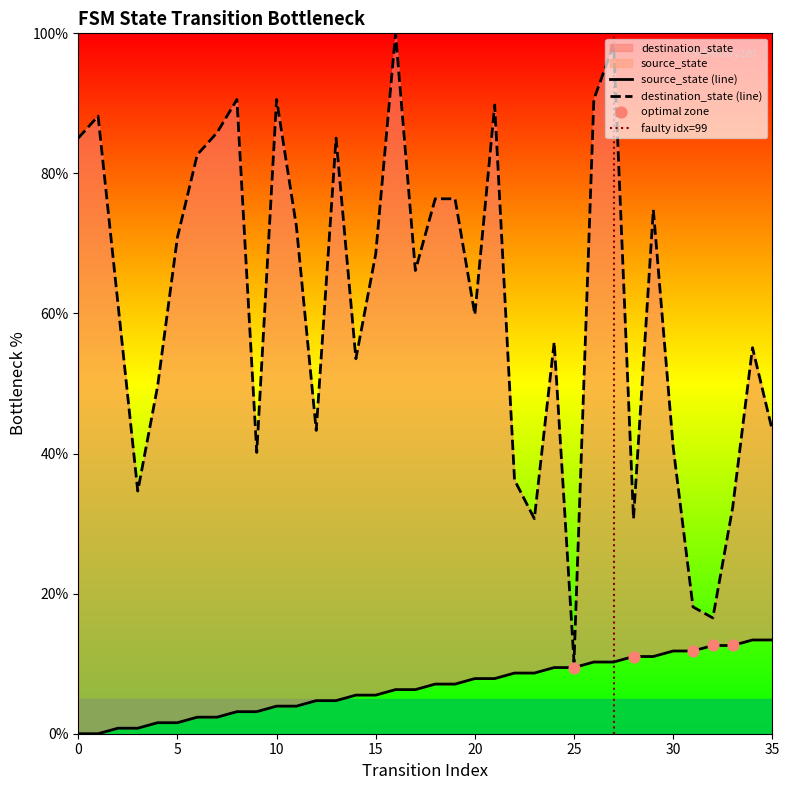

What is the total value across all series at 33?

44.9